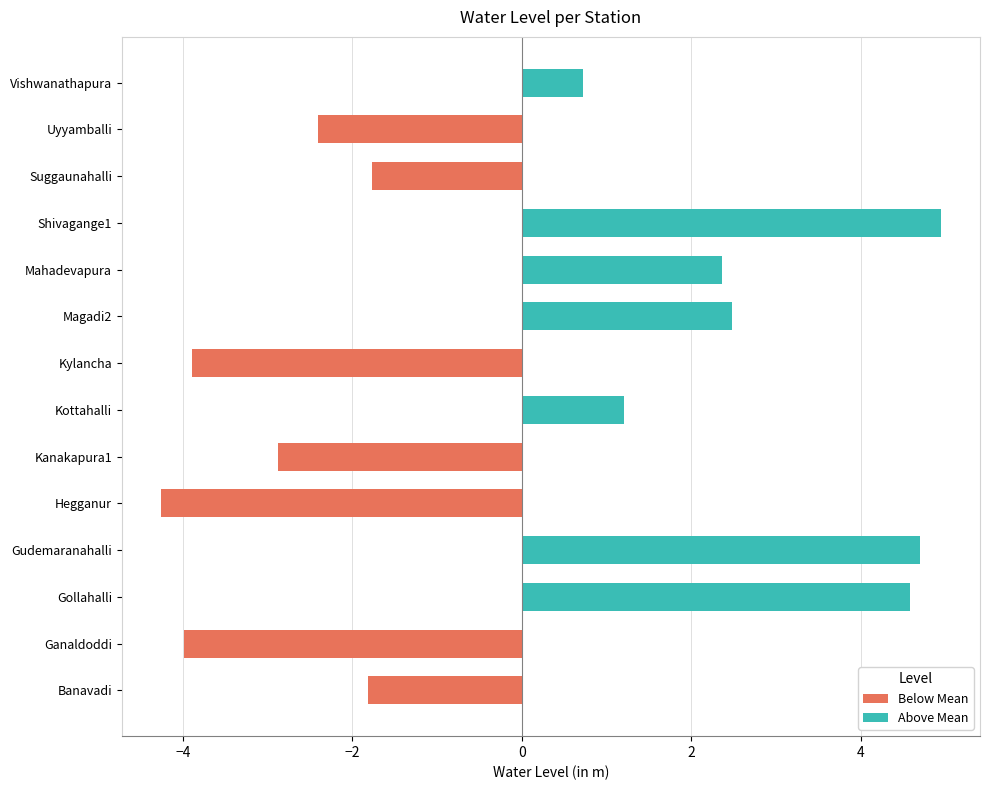

What is the value of the 13th bar from the left?

-2.4